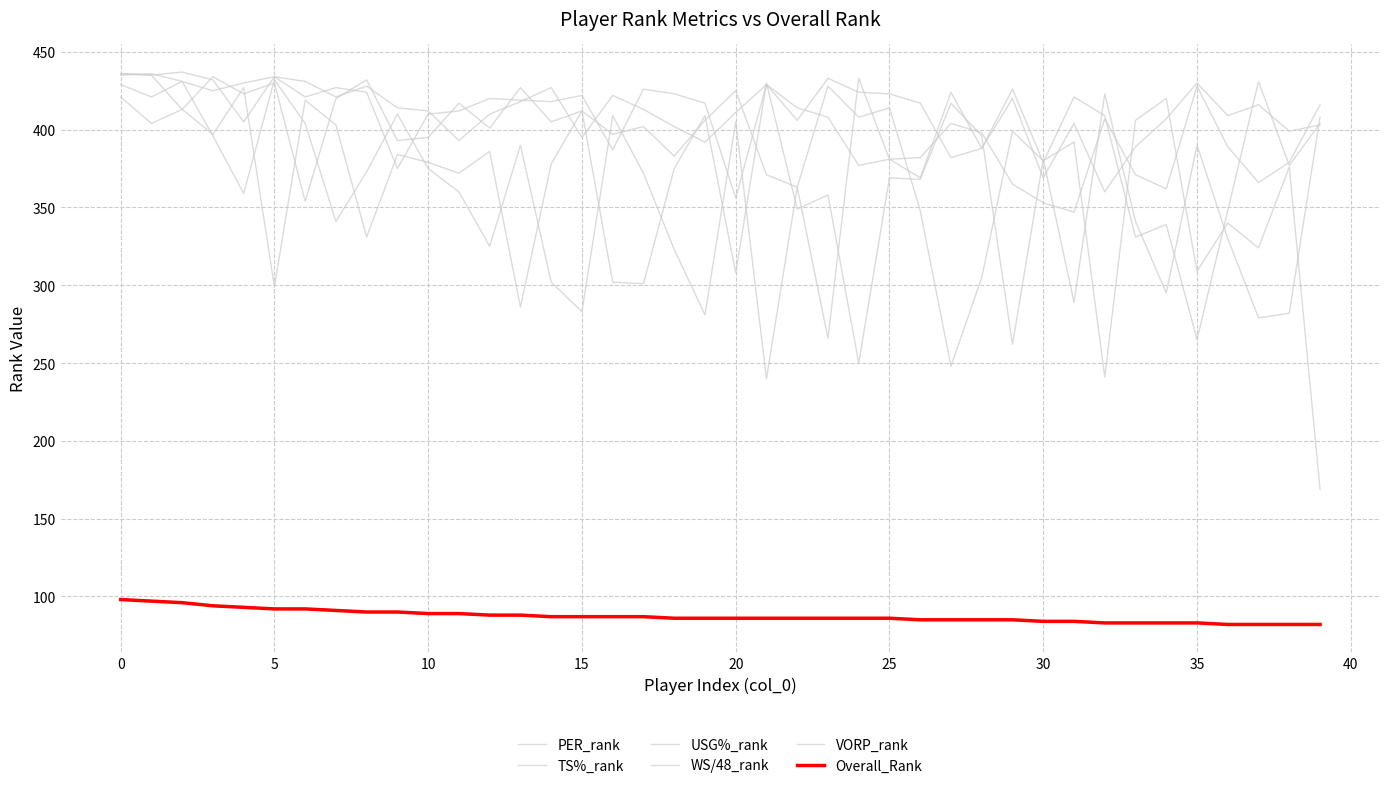

Reading left to right, list all the values displayed in this chart.

PER_rank: 436	435	437	432	405	434	431	421	428	414	412	393	410	418	427	395	422	413	402	392	411	429	406	433	424	423	417	382	388	420	369	404	360	389	407	430	409	416	399	403
TS%_rank: 421	404	413	397	427	299	419	403	331	384	379	372	386	286	378	412	302	301	375	409	308	430	349	358	250	369	368	417	396	262	381	289	423	341	295	390	330	279	282	408
USG%_rank: 429	421	431	396	359	432	404	341	373	410	375	360	325	390	302	283	409	372	323	281	405	240	363	428	408	414	348	248	305	399	380	392	241	406	420	309	340	324	376	169
WS/48_rank: 435	436	431	425	430	434	421	427	424	375	410	412	420	419	418	422	387	426	423	417	356	429	414	408	377	381	382	404	398	365	353	347	407	371	362	428	389	366	379	416
VORP_rank: 436	435	413	434	423	430	354	420	432	393	395	417	401	427	405	412	397	402	383	406	425	371	363	266	433	381	369	424	388	426	379	421	409	331	339	265	348	431	377	404
Overall_Rank: 98	97	96	94	93	92	92	91	90	90	89	89	88	88	87	87	87	87	86	86	86	86	86	86	86	86	85	85	85	85	84	84	83	83	83	83	82	82	82	82